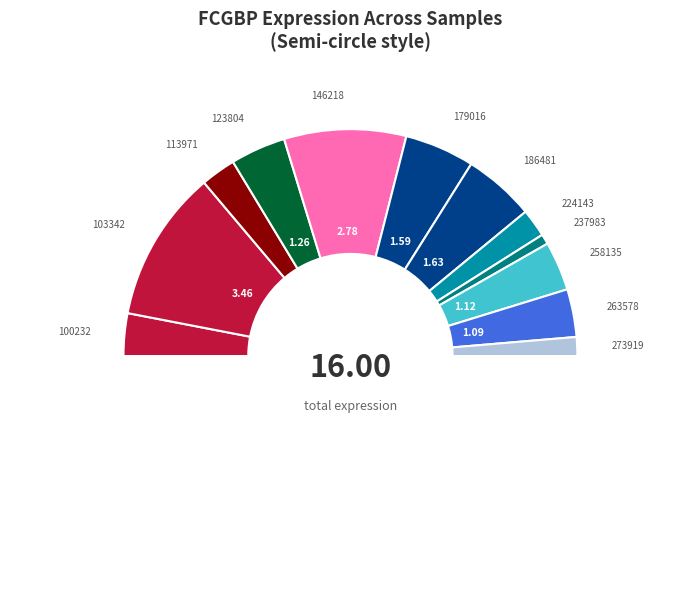

Which slice is the largest?

103342